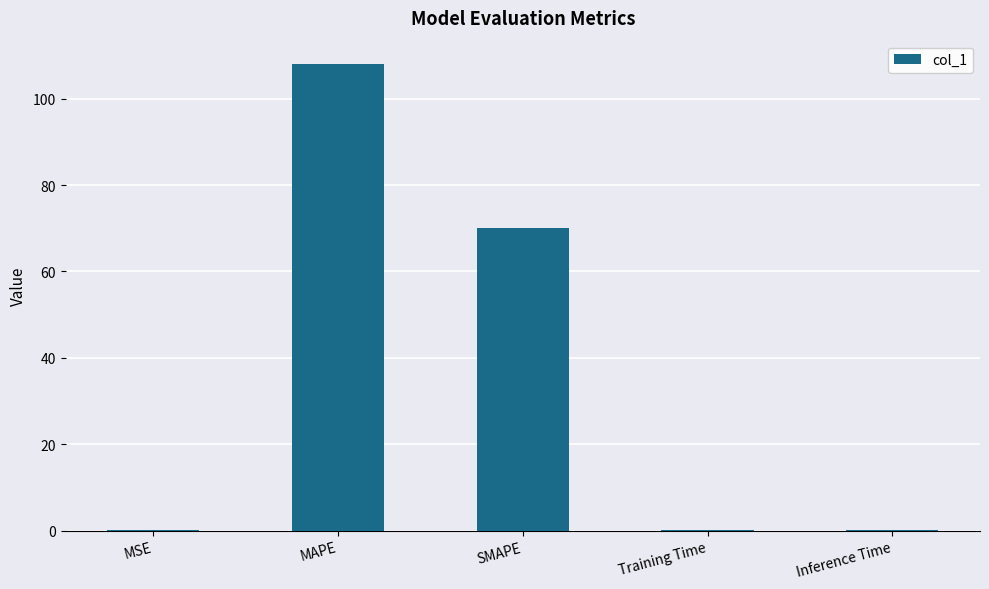

At which category does the chart reach its peak across all series?

MAPE